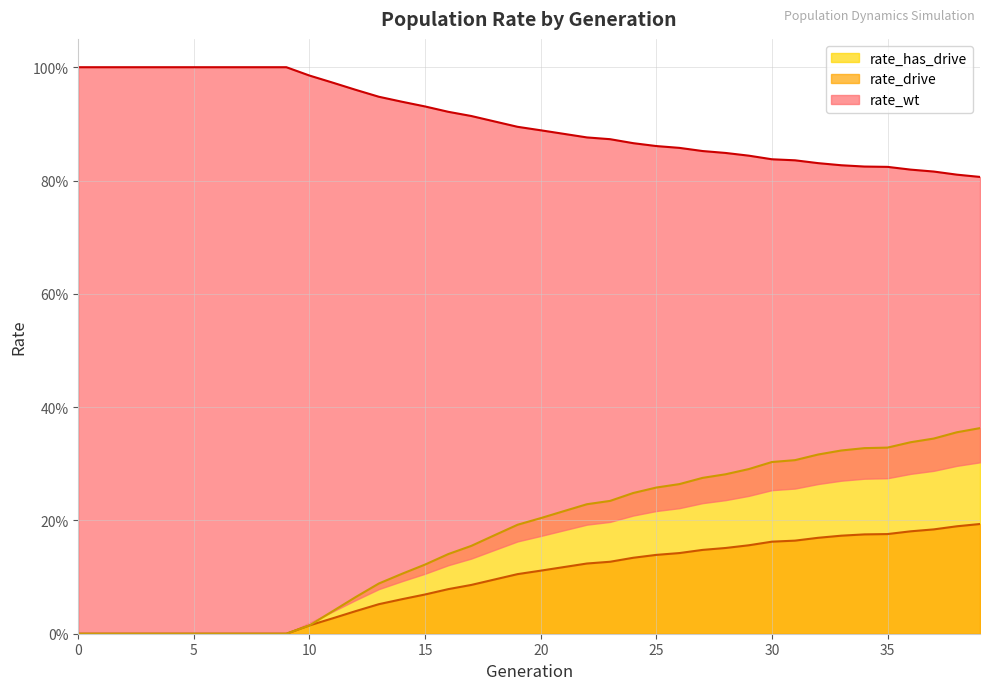

Reading left to right, extract all data points from this chart.

rate_wt: 1.0	1.0	1.0	1.0	1.0	1.0	1.0	1.0	1.0	1.0	1.0	1.0	1.0	0.9	0.9	0.9	0.9	0.9	0.9	0.9	0.9	0.9	0.9	0.9	0.9	0.9	0.9	0.9	0.8	0.8	0.8	0.8	0.8	0.8	0.8	0.8	0.8	0.8	0.8	0.8
rate_drive: 0.0	0.0	0.0	0.0	0.0	0.0	0.0	0.0	0.0	0.0	0.0	0.0	0.0	0.1	0.1	0.1	0.1	0.1	0.1	0.1	0.1	0.1	0.1	0.1	0.1	0.1	0.1	0.1	0.2	0.2	0.2	0.2	0.2	0.2	0.2	0.2	0.2	0.2	0.2	0.2
rate_has_drive: 0.0	0.0	0.0	0.0	0.0	0.0	0.0	0.0	0.0	0.0	0.0	0.0	0.1	0.1	0.1	0.1	0.1	0.2	0.2	0.2	0.2	0.2	0.2	0.2	0.2	0.3	0.3	0.3	0.3	0.3	0.3	0.3	0.3	0.3	0.3	0.3	0.3	0.3	0.4	0.4